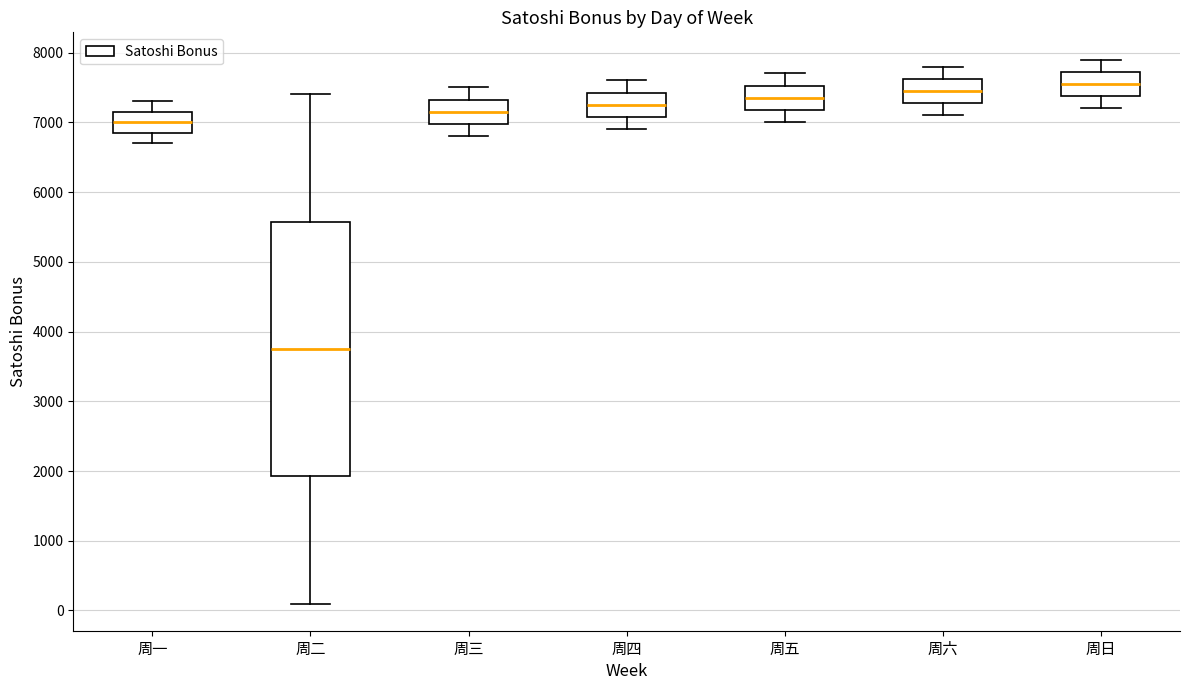

Which box is the tallest, from its lower edge to its upper edge?

周二